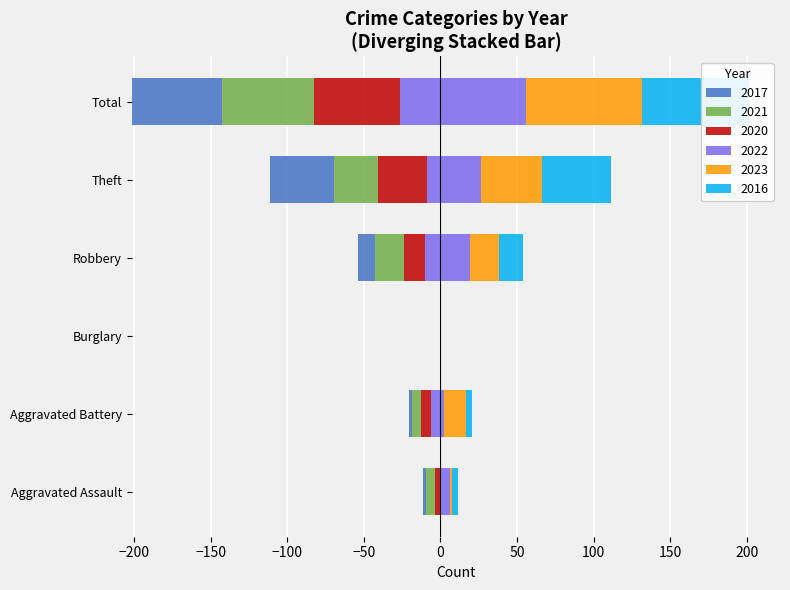

How many bars are there in total?

36